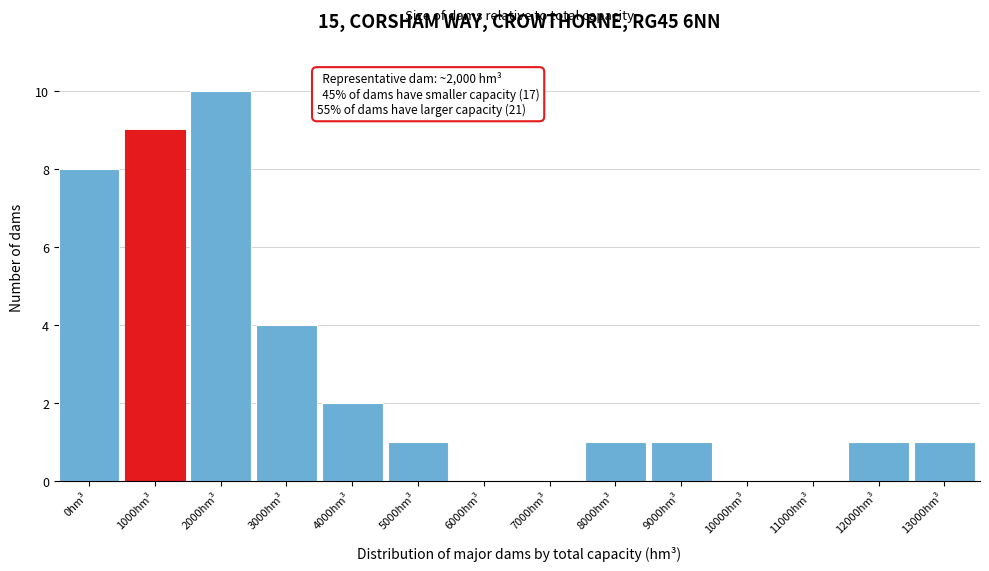

Reading left to right, transcribe all the data shown in this chart.

0hm³=8	1000hm³=9	2000hm³=10	3000hm³=4	4000hm³=2	5000hm³=1	6000hm³=0	7000hm³=0	8000hm³=1	9000hm³=1	10000hm³=0	11000hm³=0	12000hm³=1	13000hm³=1